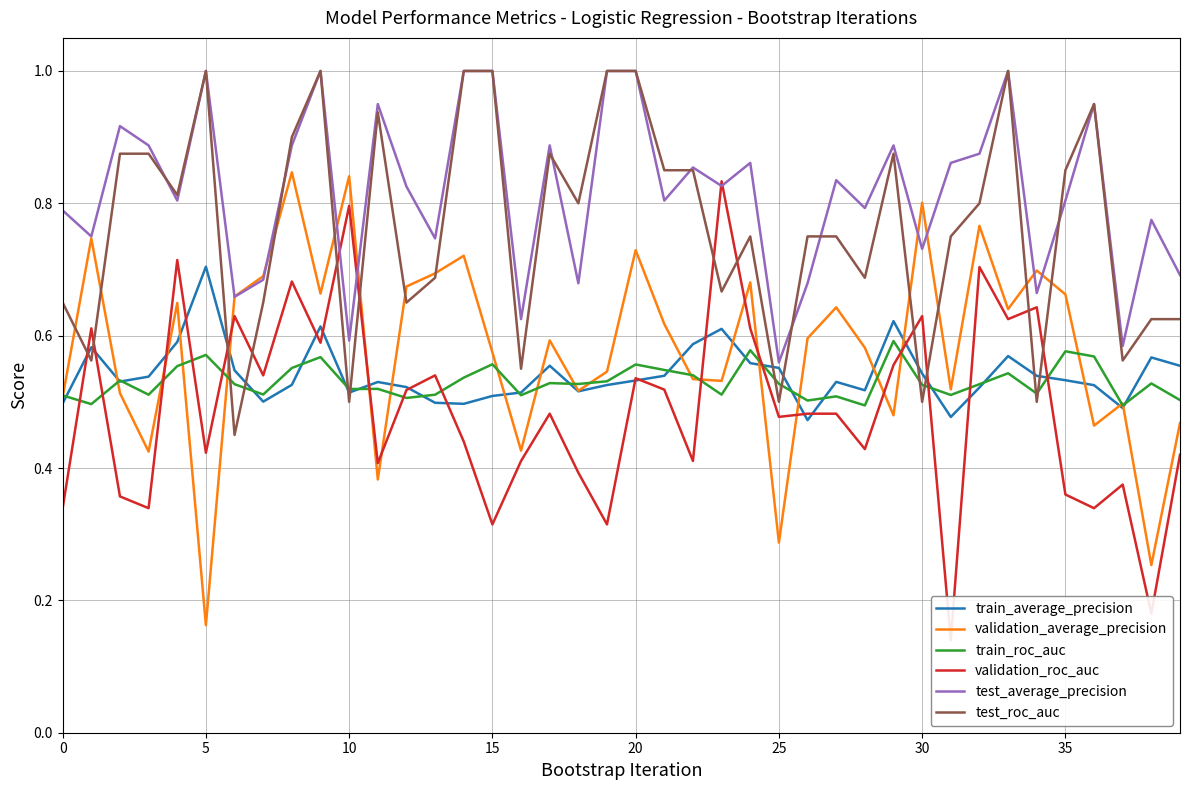

Is the value of test_roc_auc at 21 greater than the value of test_average_precision at 28?

Yes